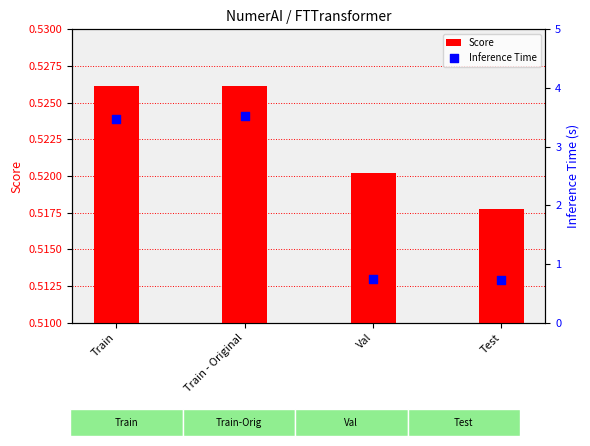

Which series has the widest spread of Y values?

Inference Time